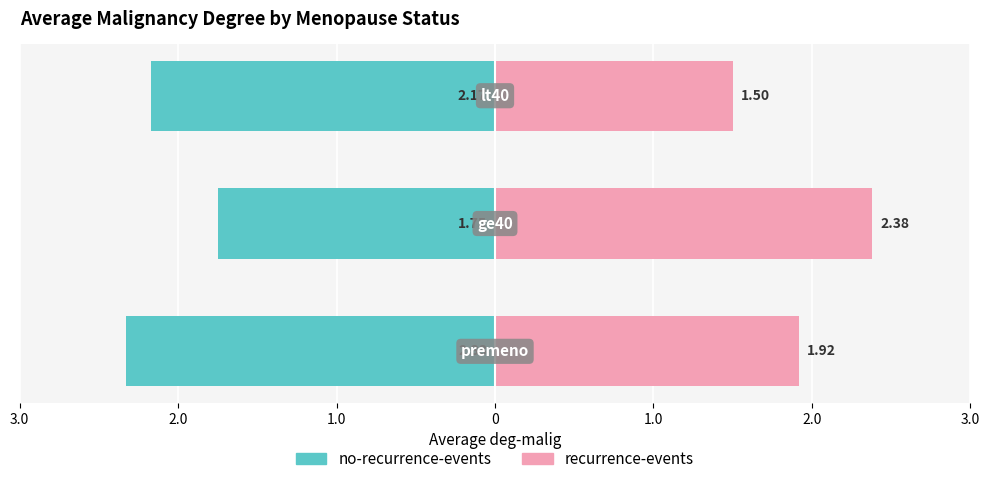

What is the value of the no-recurrence-events bar at the 1st from the left?

-2.3